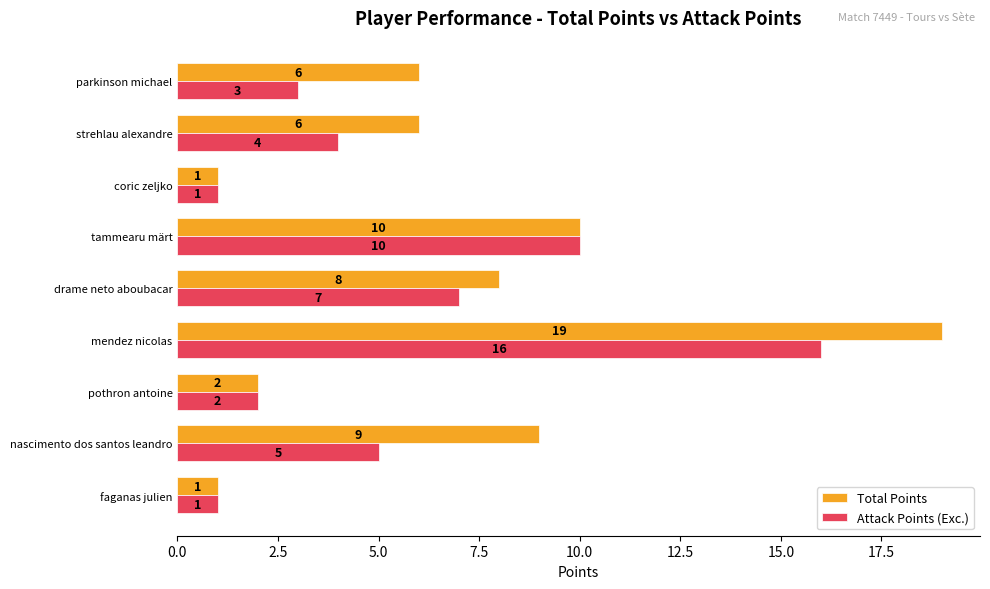

At which label is Attack Points (Exc.) closest to 8?

drame neto aboubacar